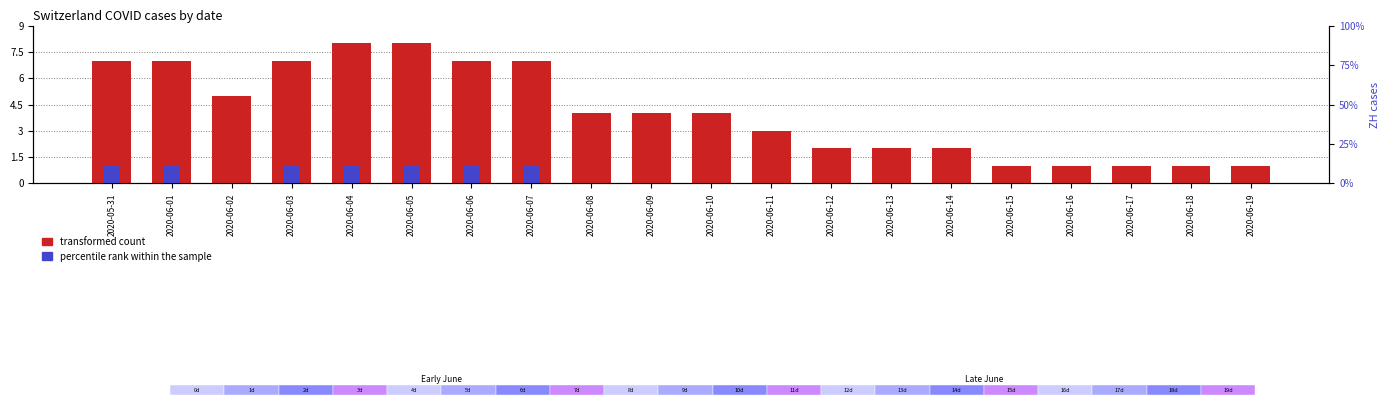

At 2020-05-31, list the series in order from largest to smallest.

transformed count, percentile rank within the sample